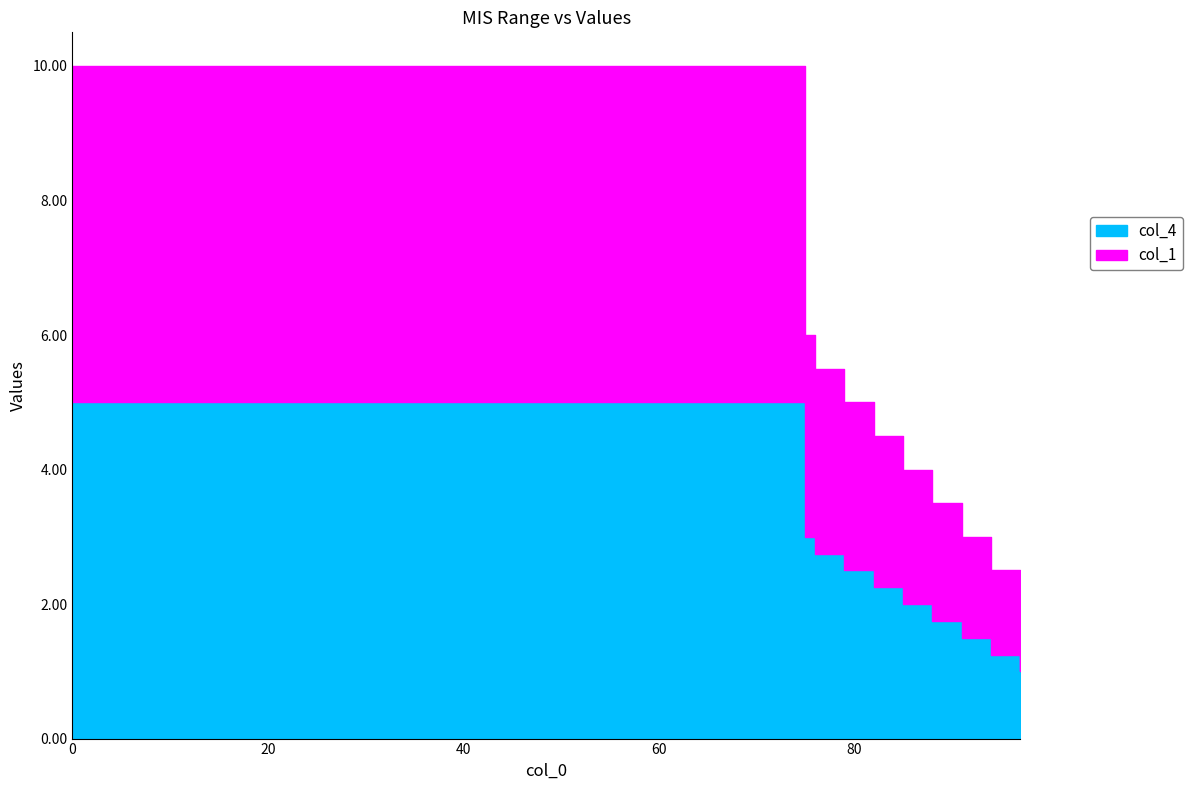

What is the sum of the col_1 values at 91 and 0?

6.5